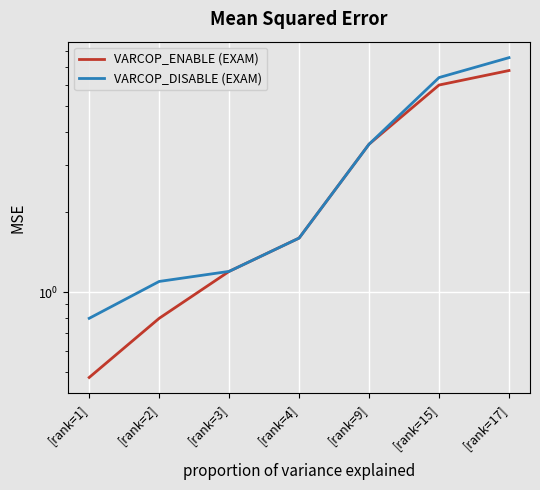

The VARCOP_DISABLE (EXAM) series shows 0.8 at [rank=1]. True or false?

True